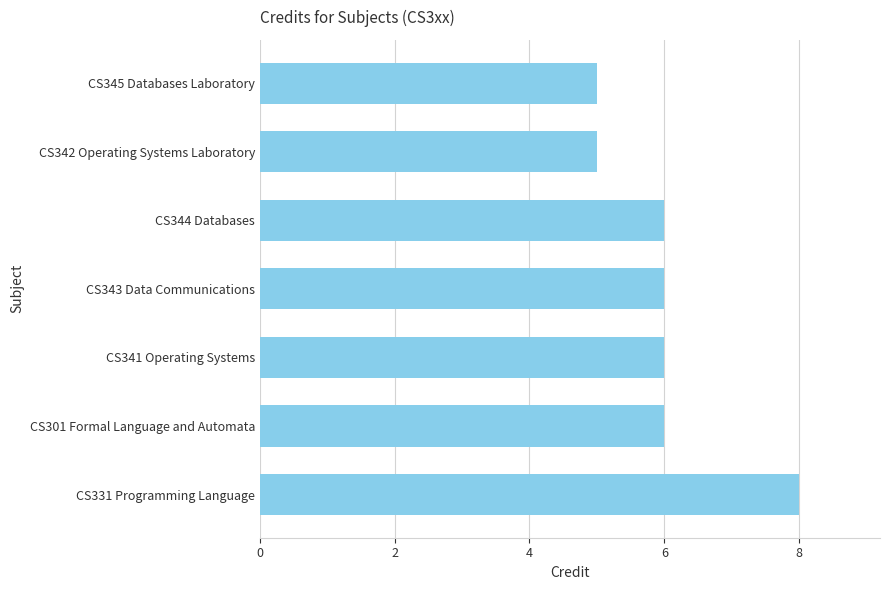

Reading bottom to top, extract all data points from this chart.

CS331 Programming Language=8	CS301 Formal Language and Automata=6	CS341 Operating Systems=6	CS343 Data Communications=6	CS344 Databases=6	CS342 Operating Systems Laboratory=5	CS345 Databases Laboratory=5